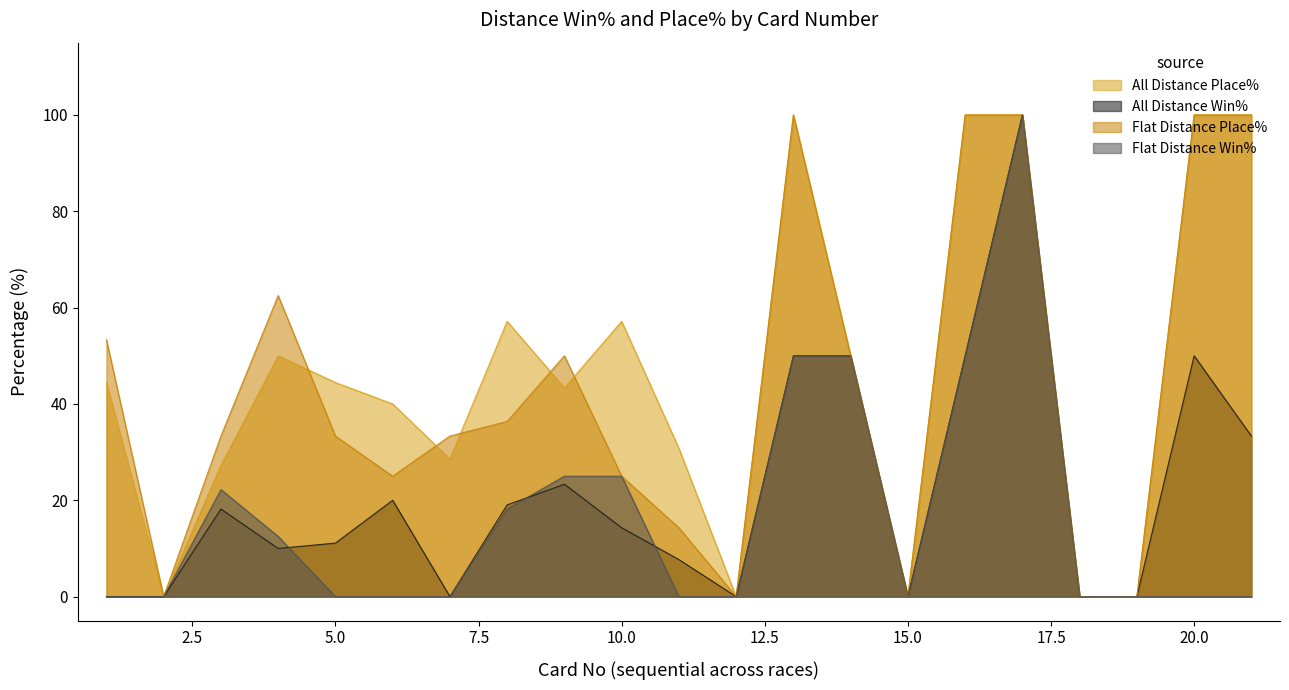

Which label corresponds to the largest value in the chart?

2